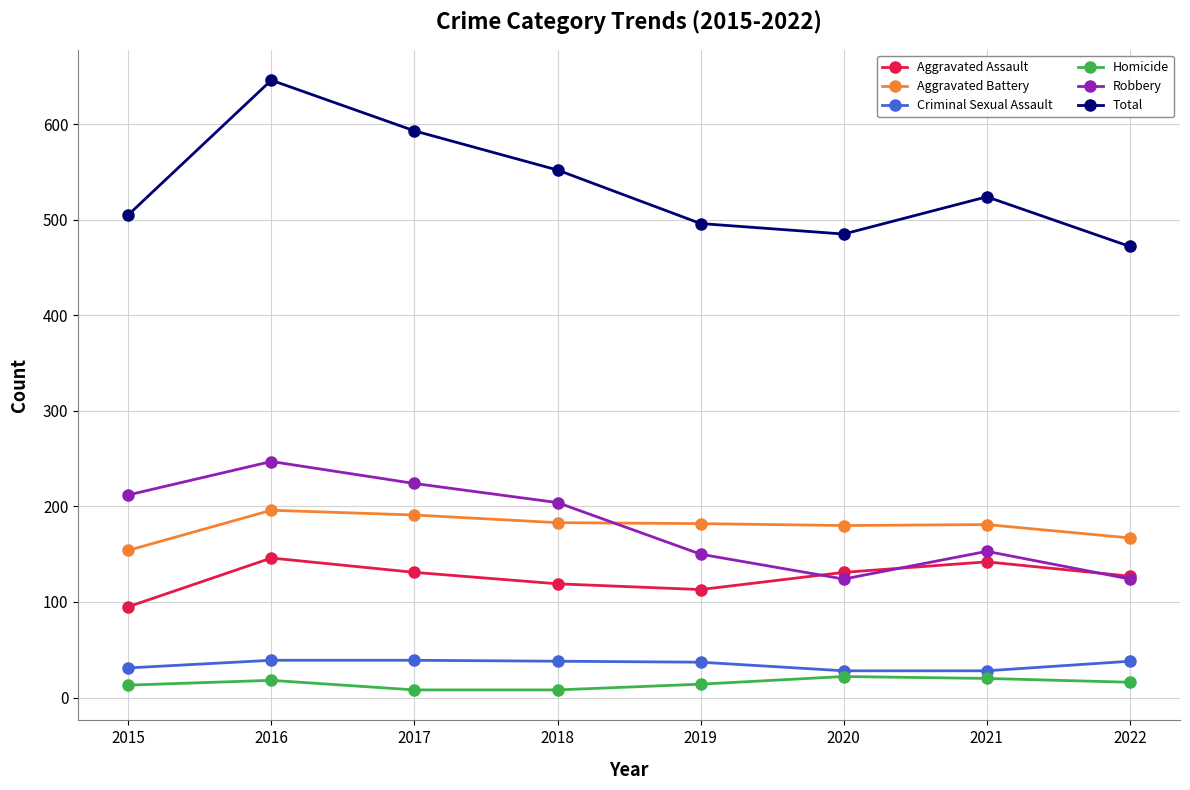

What is the value of the Aggravated Battery point at the 8th from the left?

167